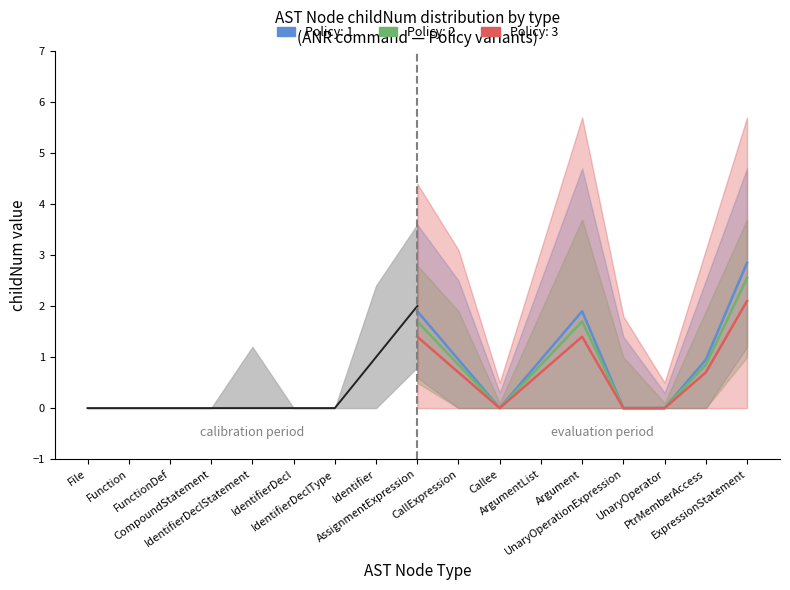

What is the sum of all lower_childNum values?

3